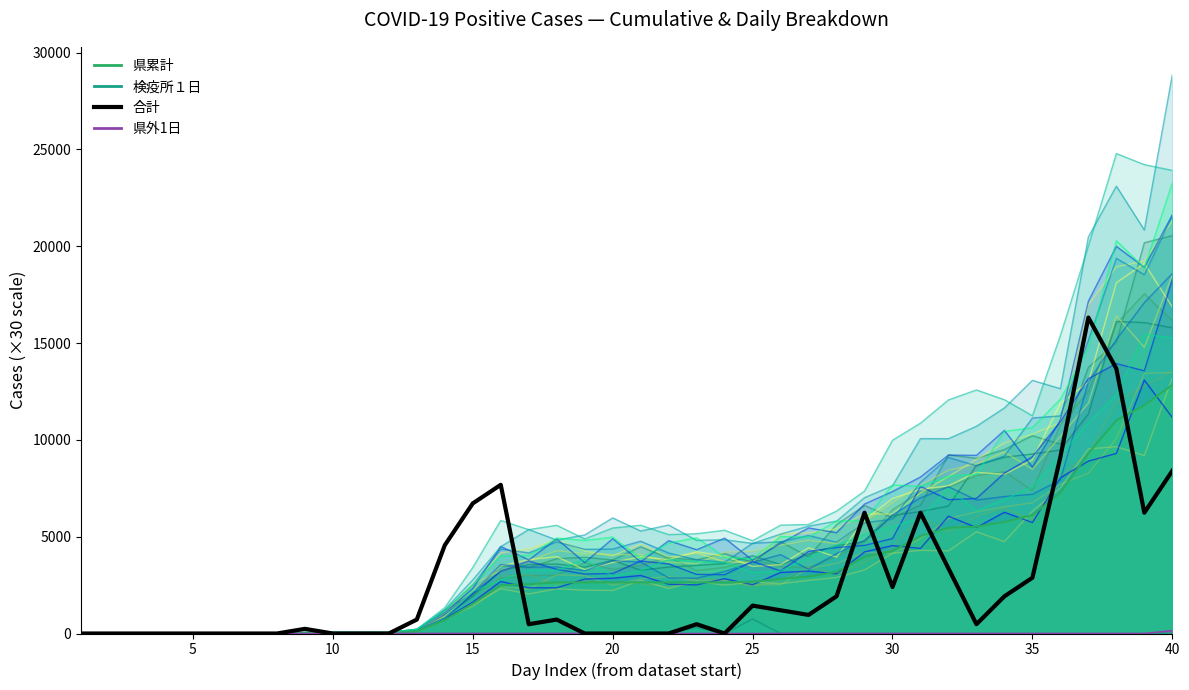

How many categories are shown in the chart?

40